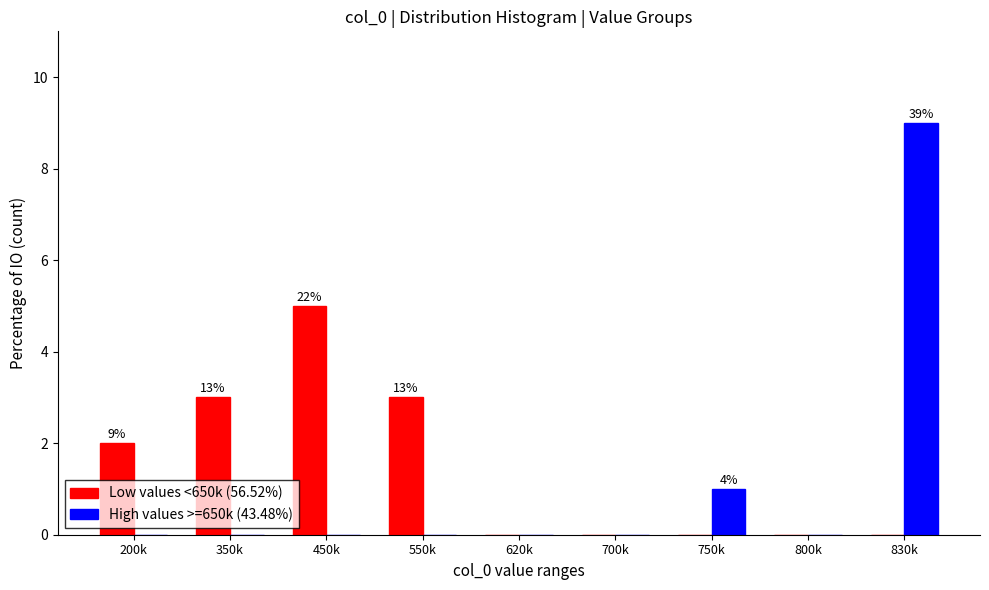

Reading left to right, transcribe all the data shown in this chart.

Low values <650k (56.52%): 2	3	5	3	0	0	0	0	0
High values >=650k (43.48%): 0	0	0	0	0	0	1	0	9